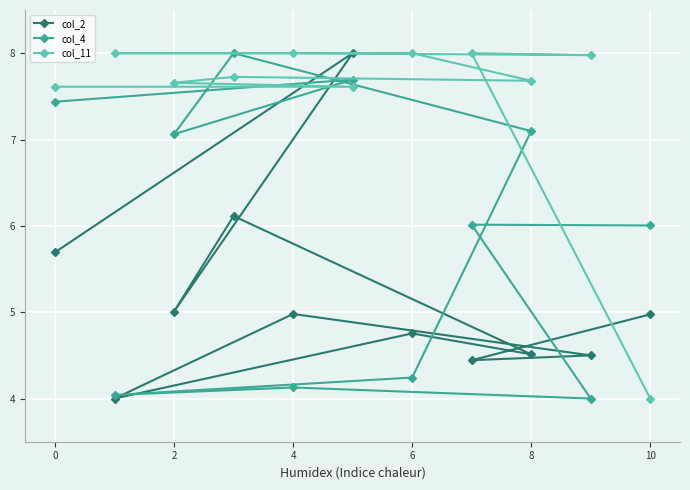

List the series in order of their peak value, lowest first.

col_2, col_4, col_11